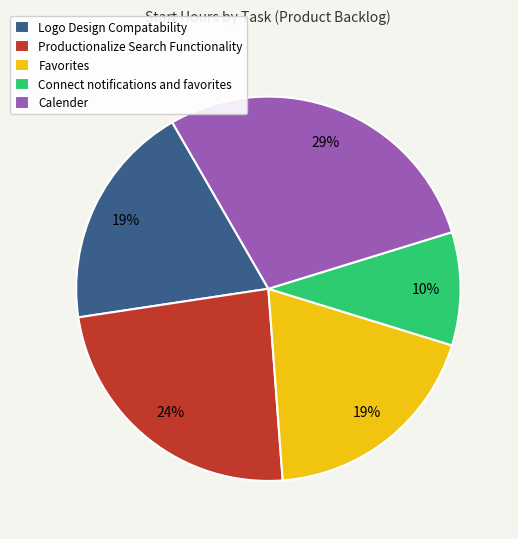

Count the number of slices in the pie.

5